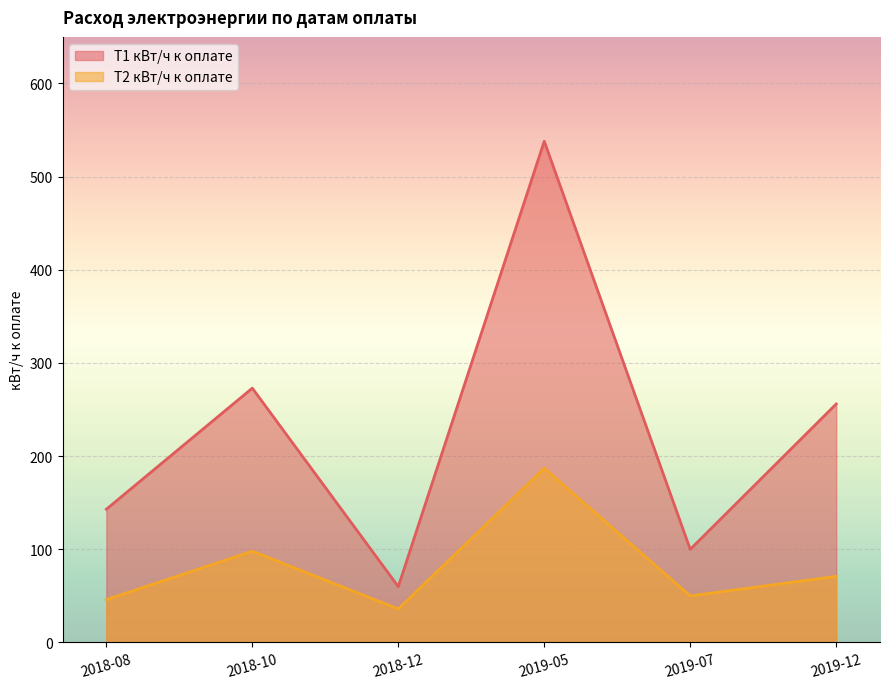

The value of Т1 кВт/ч к оплате at 2018-08 is 201. True or false?

False